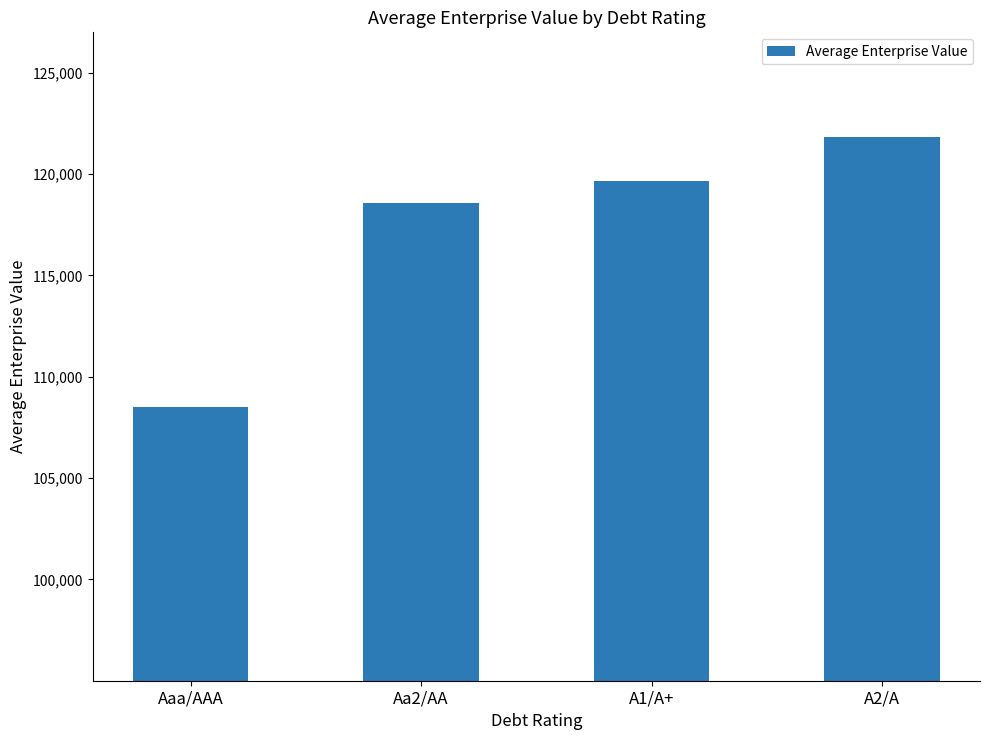

What is the ratio of the value at A2/A to the value at Aaa/AAA?

1.1